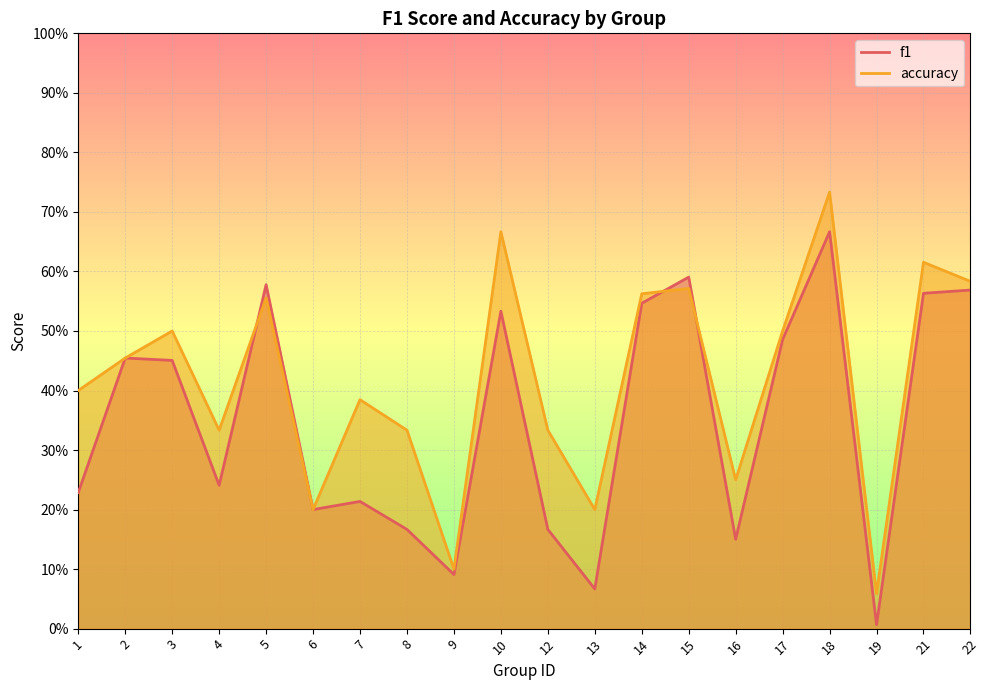

At how many categories does at least one series exceed 0?

20